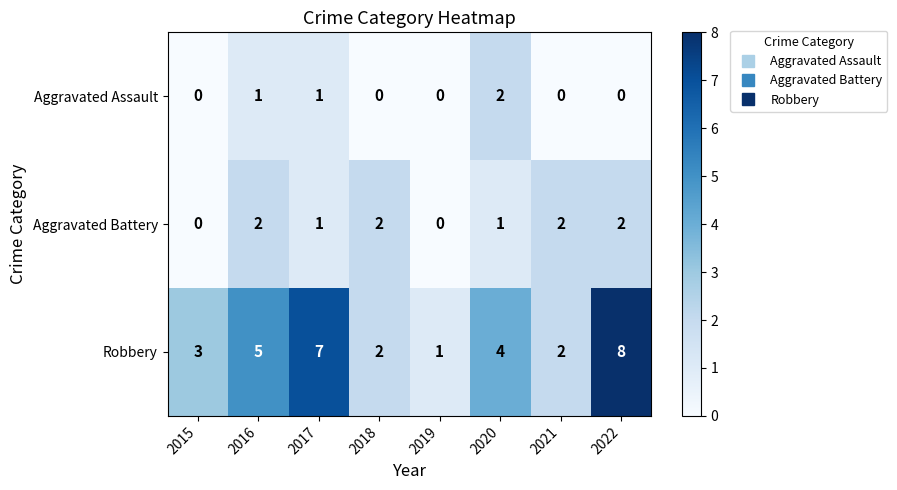

What is the difference between the highest and lowest values at 2016?

4